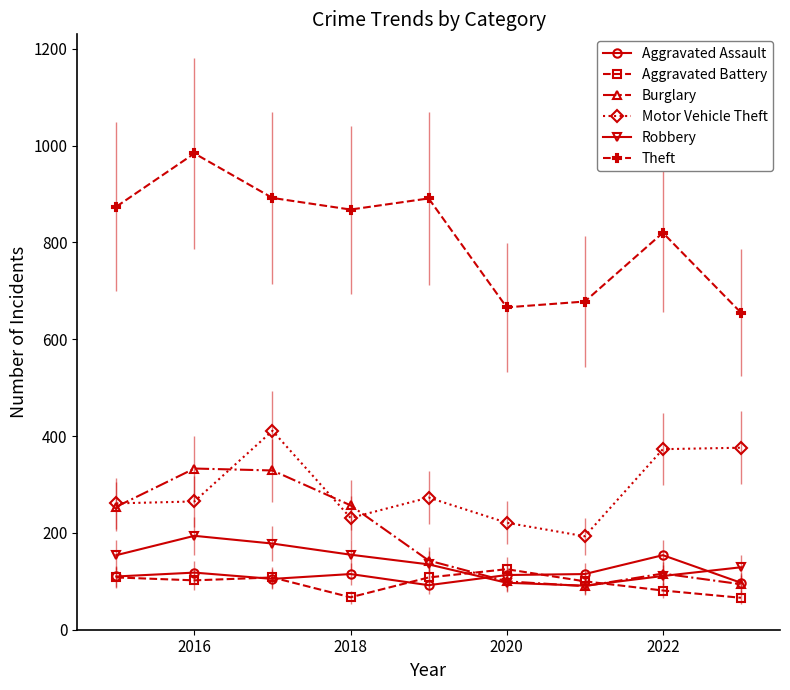

True or false: Burglary and Theft intersect in this chart.

False